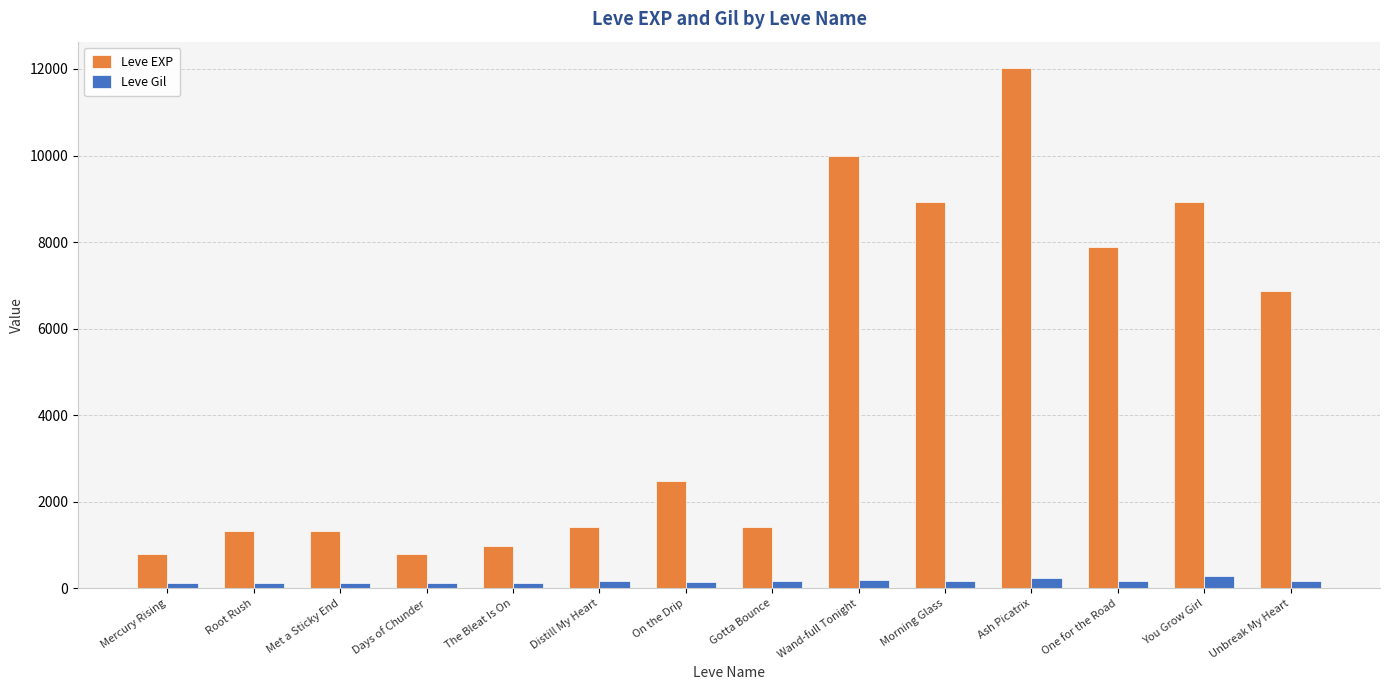

What is the label of the 6th bar from the right?

Wand-full Tonight